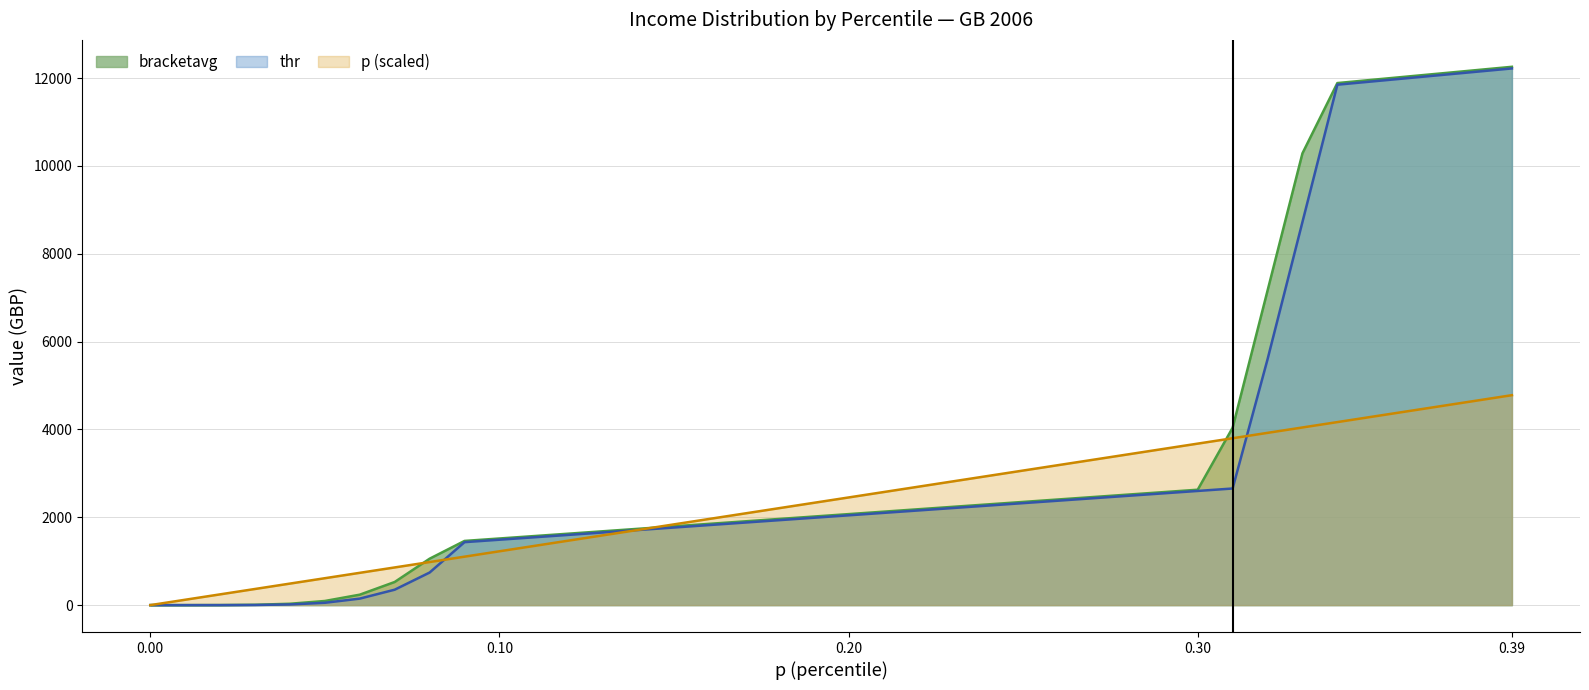

The value of bracketavg at 0.31 is 6432.3. True or false?

False